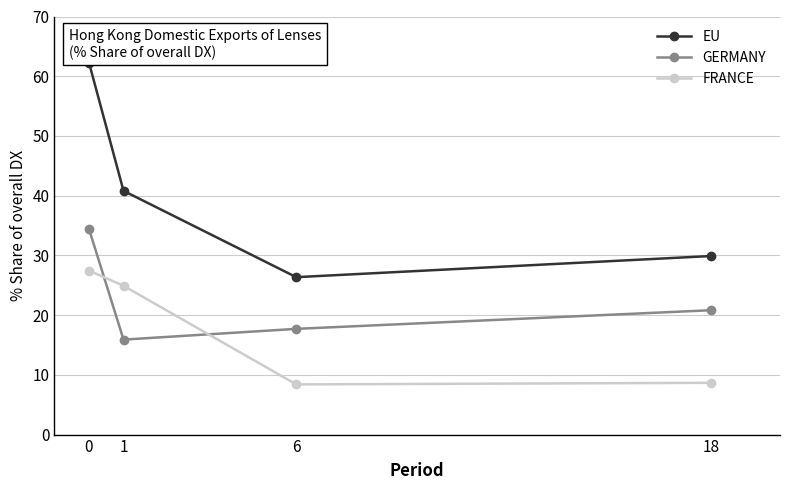

Where is the first local minimum for GERMANY?

1